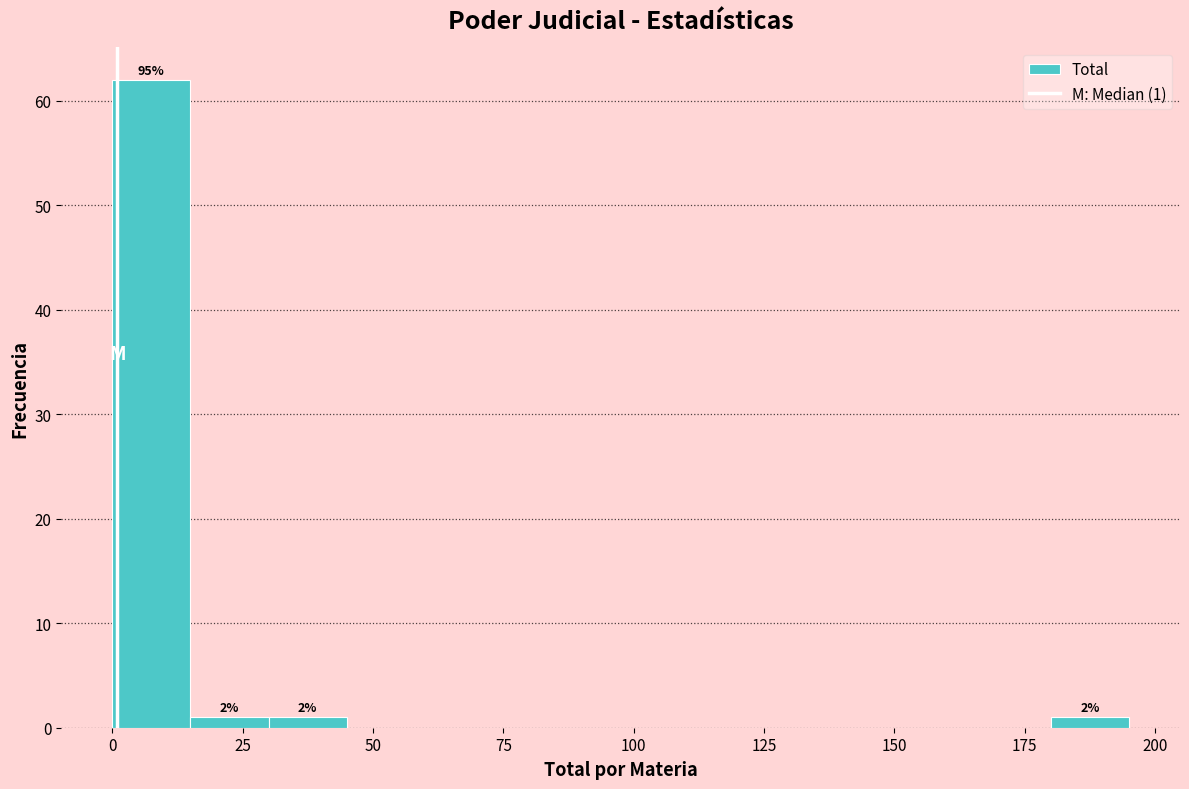

Around what value on the x-axis is the tallest bar? Give the approximate position of its centre, as read against the axis.

10